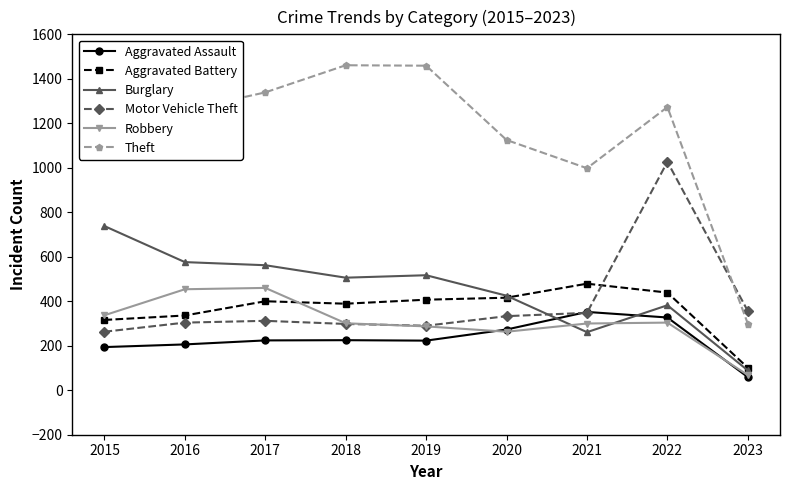

Does the chart display data point markers on the line(s)?

Yes